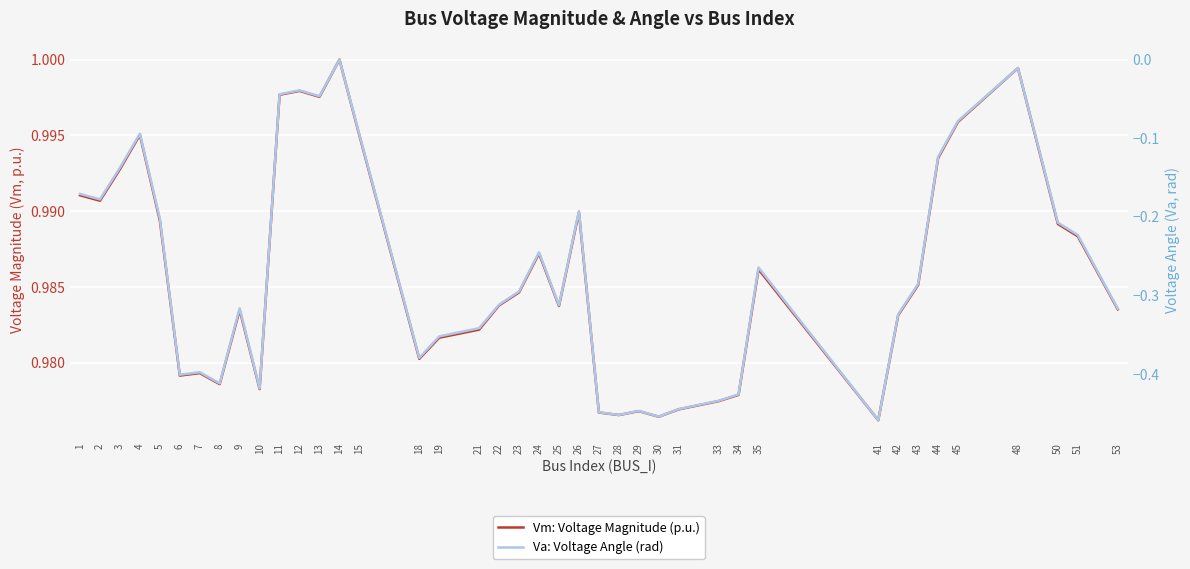

Is it true that Vm: Voltage Magnitude (p.u.) equals 1.3 at 24?

False